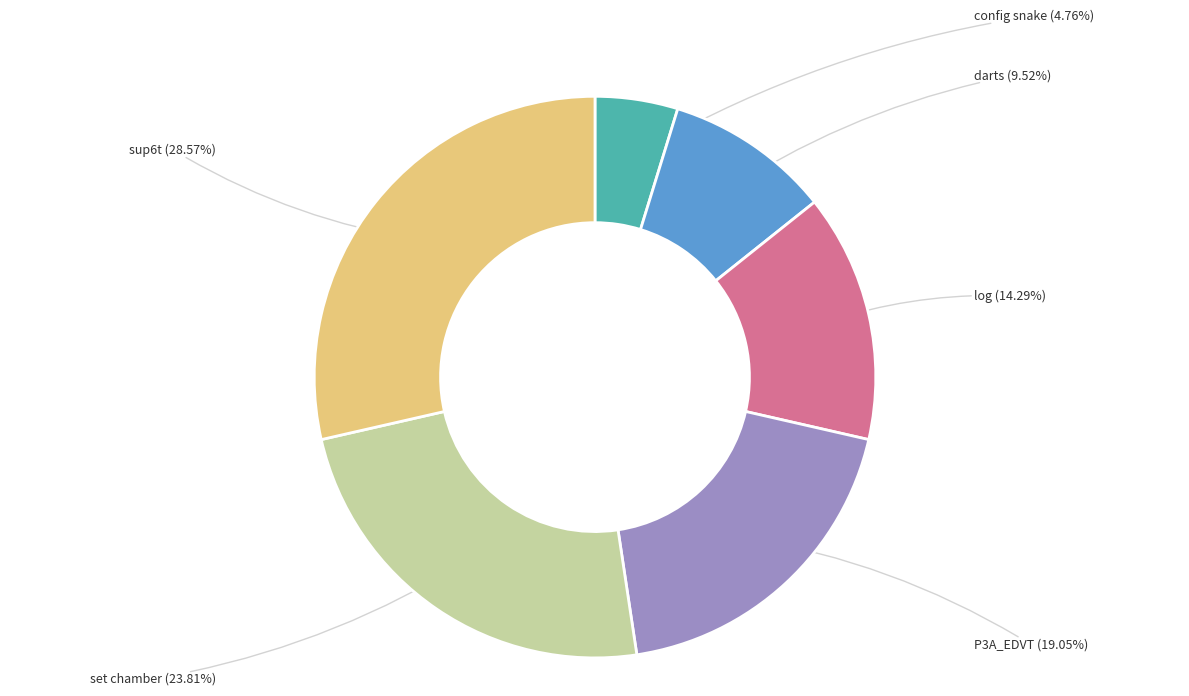

Is there a majority slice in this chart?

No